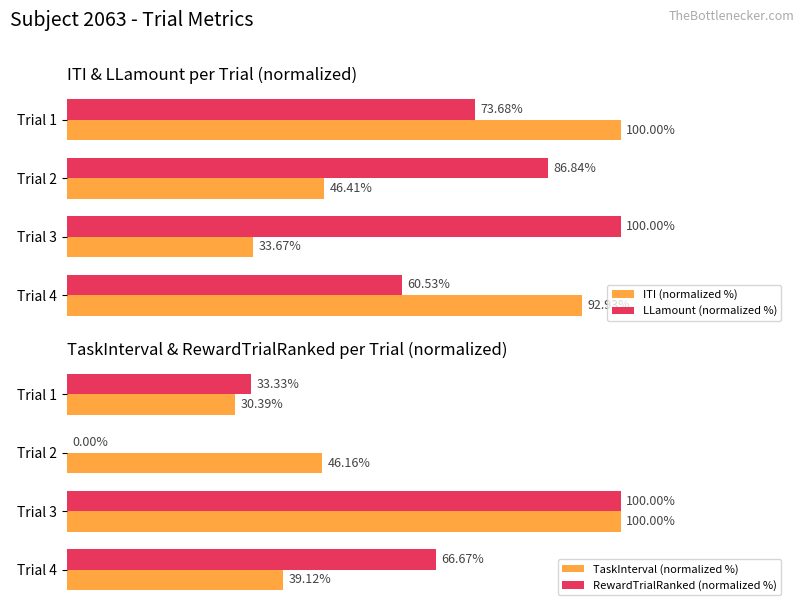

List the labels in order of LLamount (normalized %) value, smallest first.

Trial 4, Trial 1, Trial 2, Trial 3